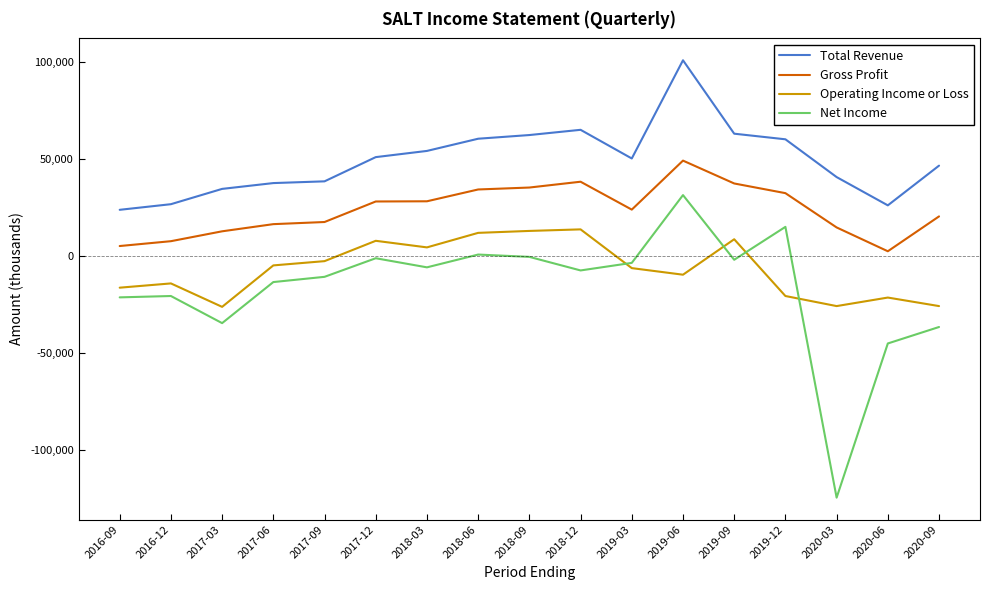

What position from the left is 2020-09?

17